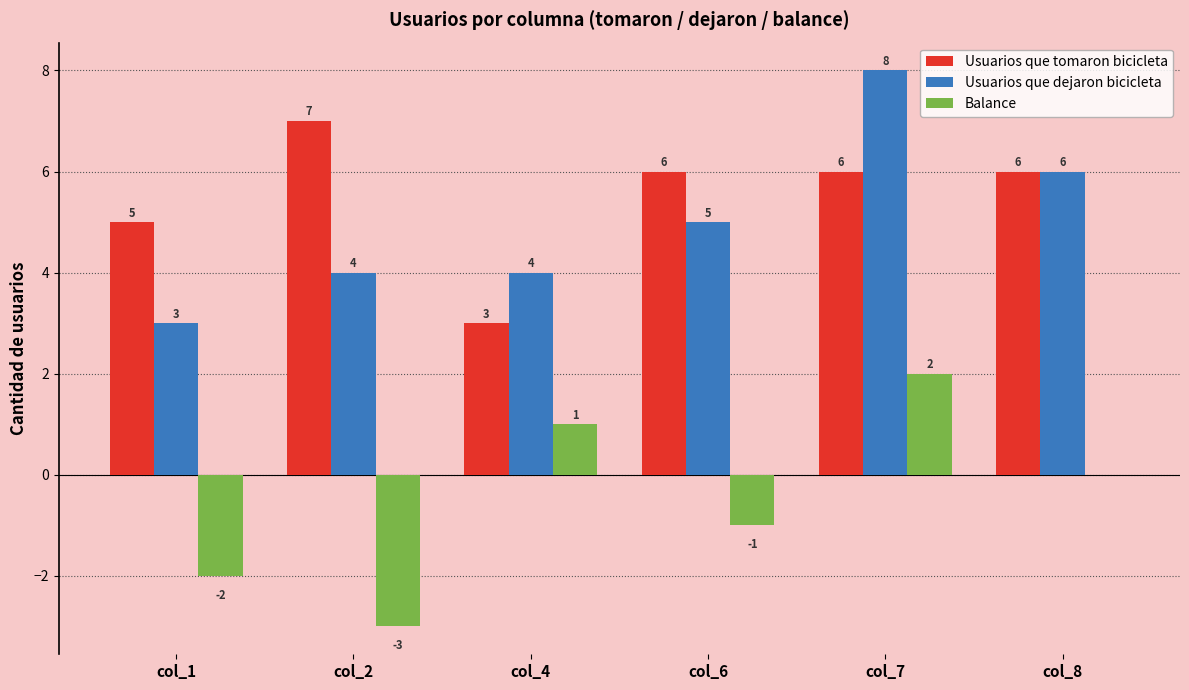

At which label does Usuarios que tomaron bicicleta reach its peak?

col_2